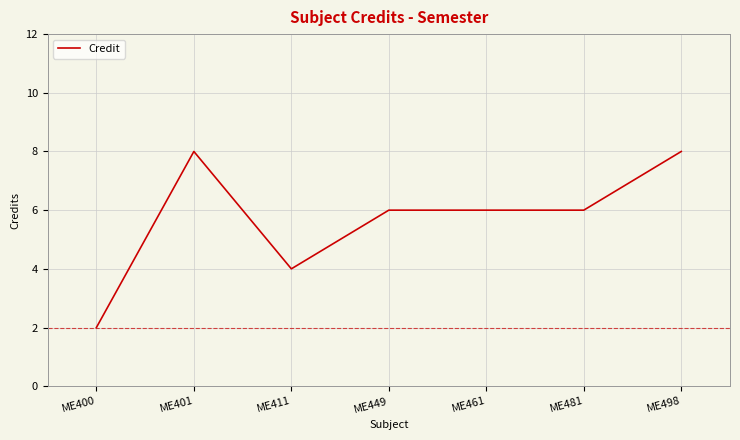

Where is the first local maximum?

ME401